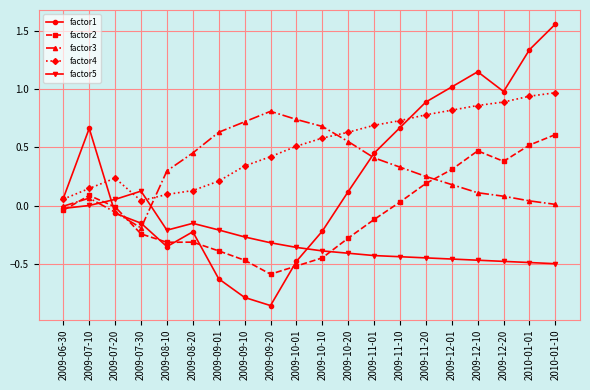

True or false: factor2 and factor4 cross at least once.

False